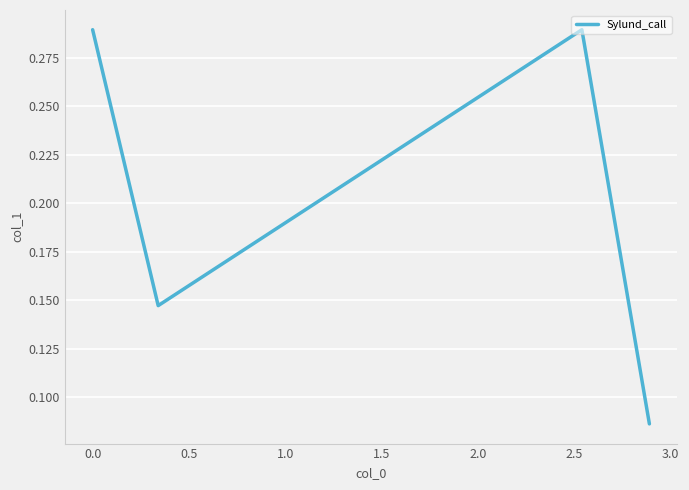

Count the values in the range 0 to 1.

4